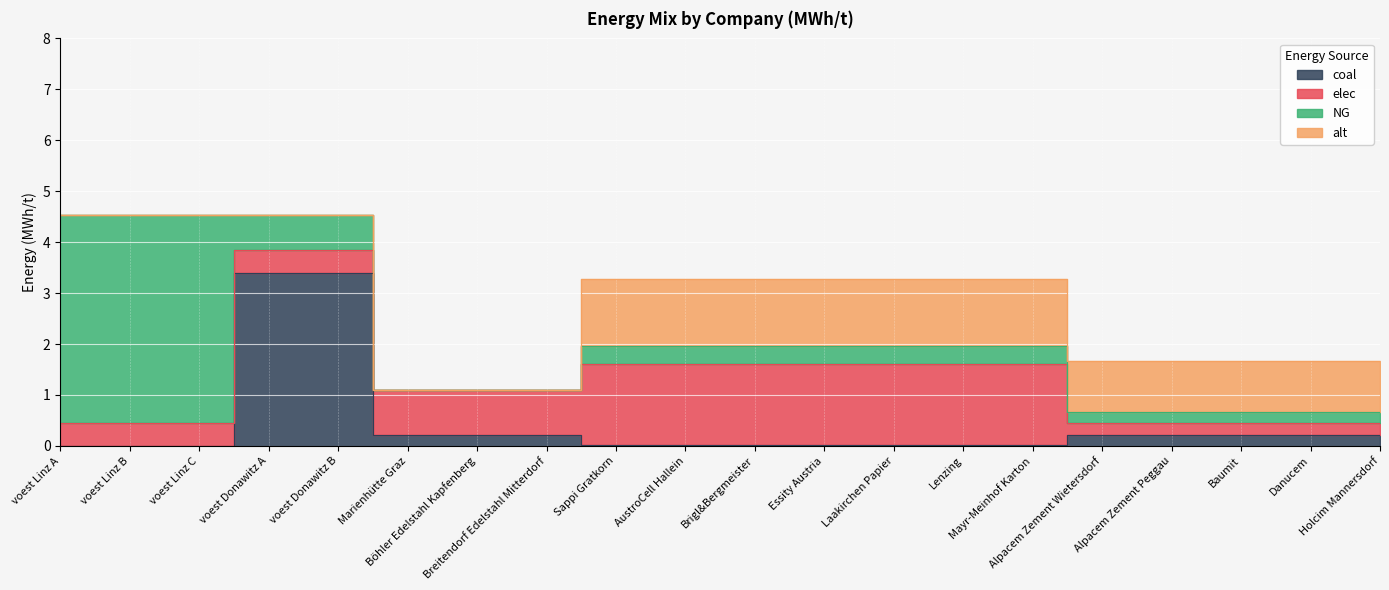

Reading left to right, what are all the values shown in this chart?

coal: 0.0	0.0	0.0	3.4	3.4	0.2	0.2	0.2	0.0	0.0	0.0	0.0	0.0	0.0	0.0	0.2	0.2	0.2	0.2	0.2
elec: 0.5	0.5	0.5	0.5	0.5	0.9	0.9	0.9	1.6	1.6	1.6	1.6	1.6	1.6	1.6	0.2	0.2	0.2	0.2	0.2
NG: 4.1	4.1	4.1	0.7	0.7	0.0	0.0	0.0	0.4	0.4	0.4	0.4	0.4	0.4	0.4	0.2	0.2	0.2	0.2	0.2
alt: 0.0	0.0	0.0	0.0	0.0	0.0	0.0	0.0	1.3	1.3	1.3	1.3	1.3	1.3	1.3	1.0	1.0	1.0	1.0	1.0